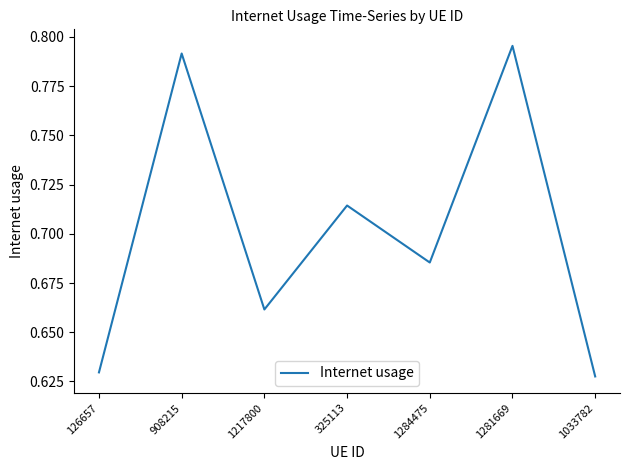

At which category does the chart reach its peak across all series?

1281669